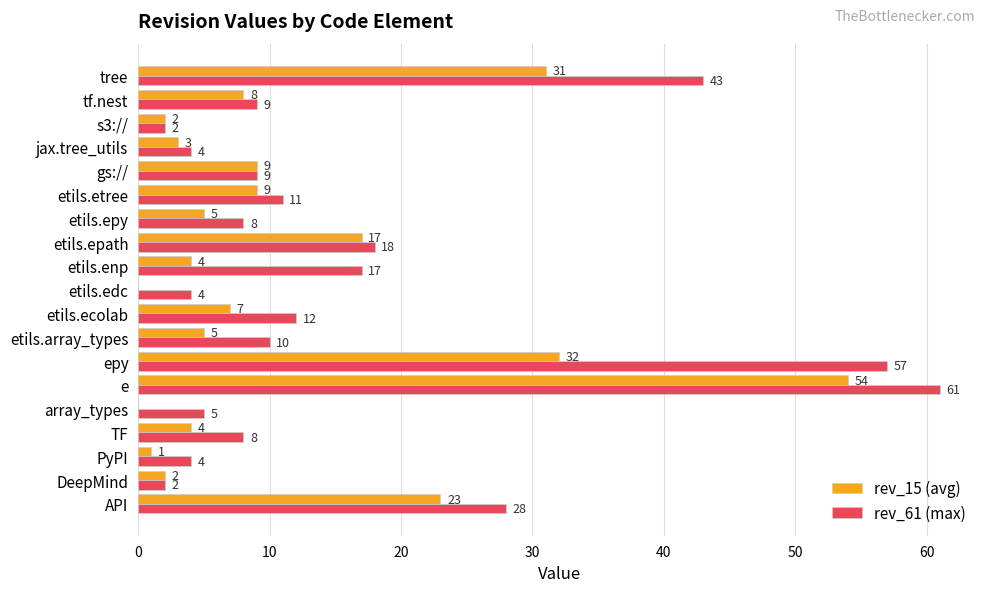

Which category has the highest value in the rev_15 (avg) series?

e